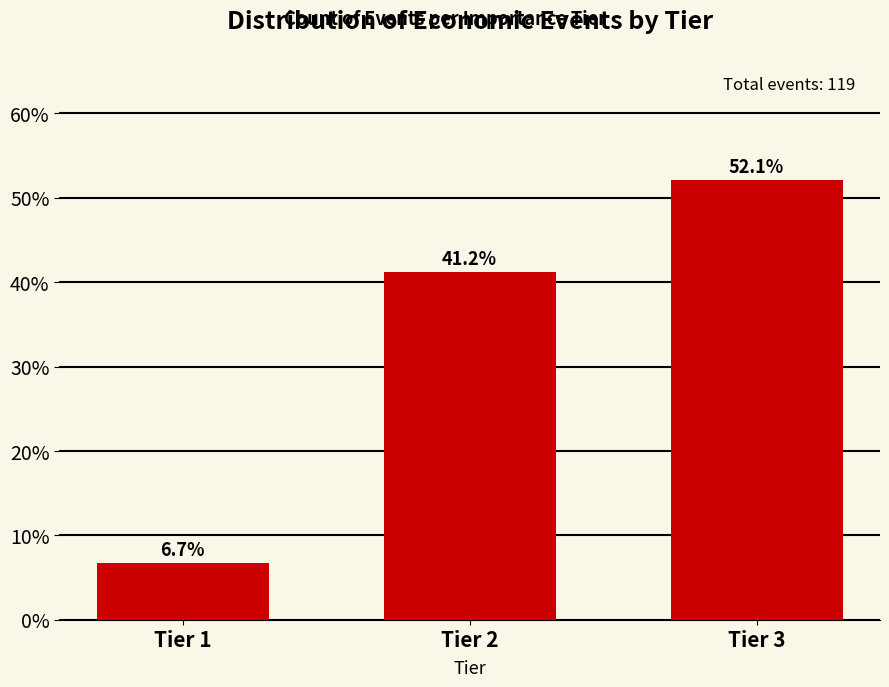

Reading left to right, list all the values displayed in this chart.

Tier 1=6.7	Tier 2=41.2	Tier 3=52.1